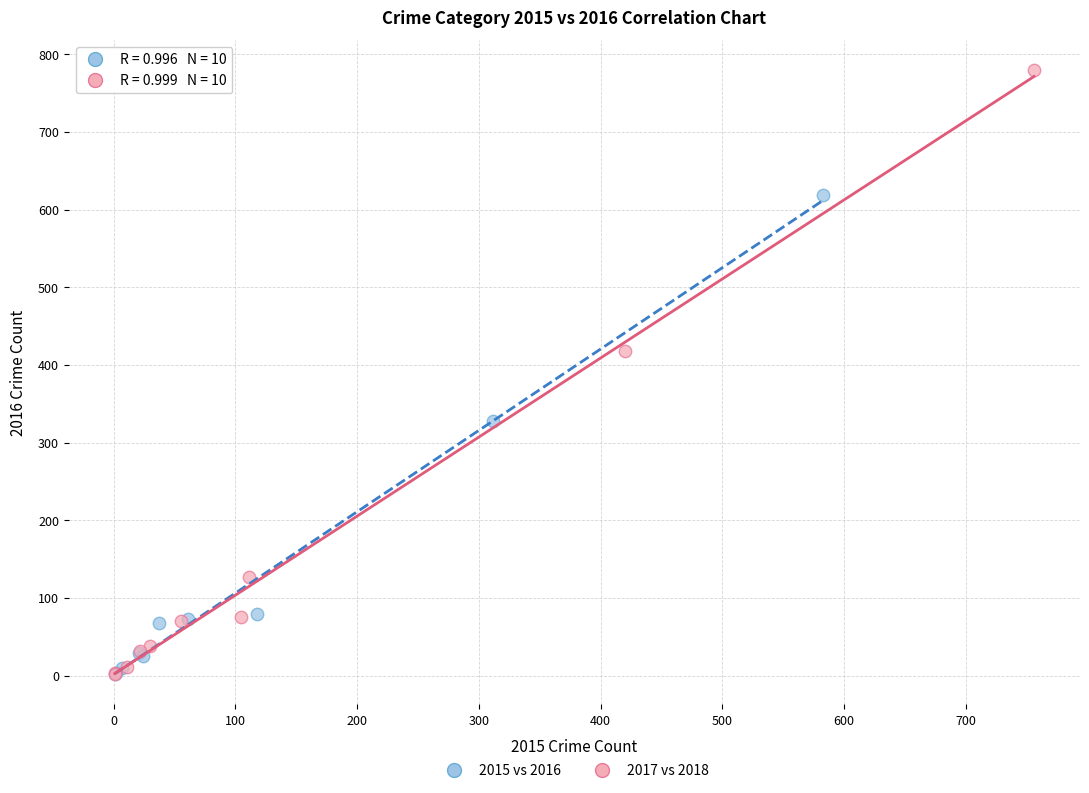

What are all the series names shown in the legend?

2015 vs 2016, 2017 vs 2018